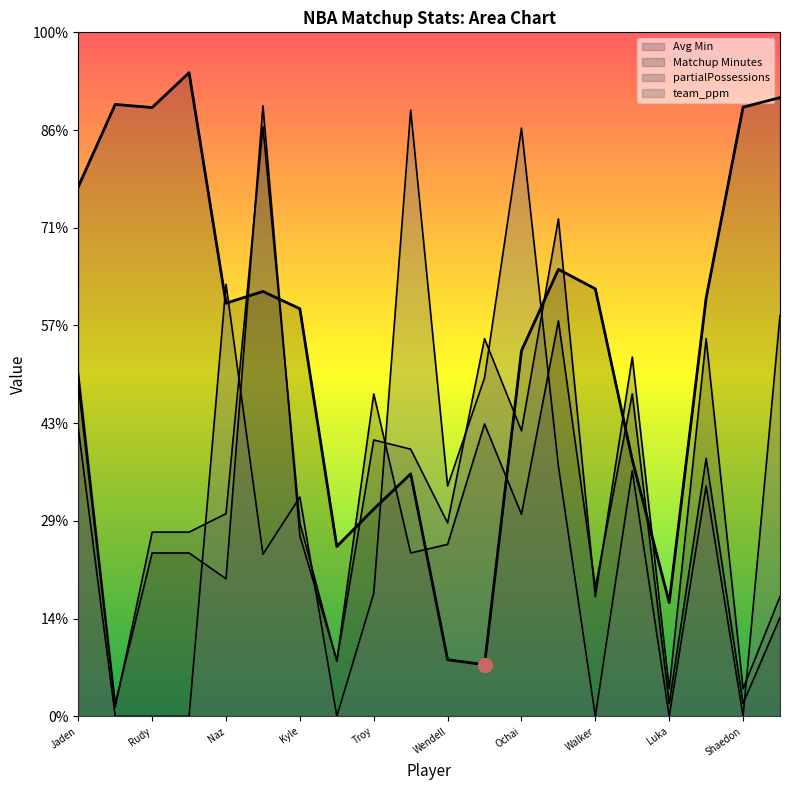

How many data points in partialPossessions are less than 10?

10